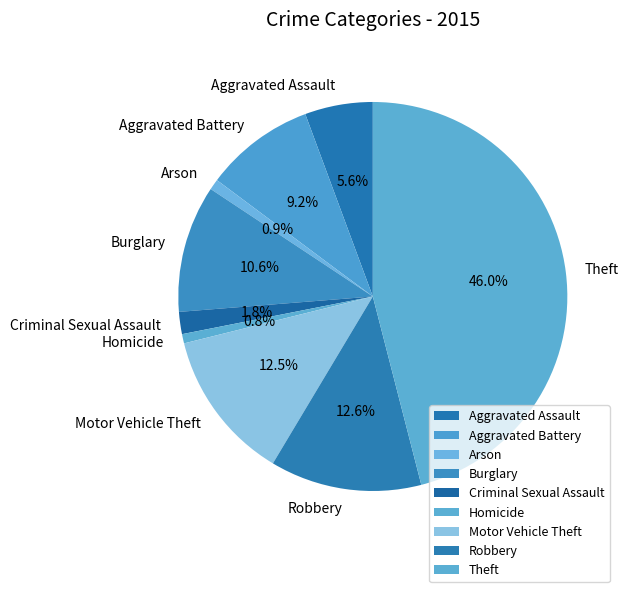

True or false: Criminal Sexual Assault accounts for 2% of the total.

True